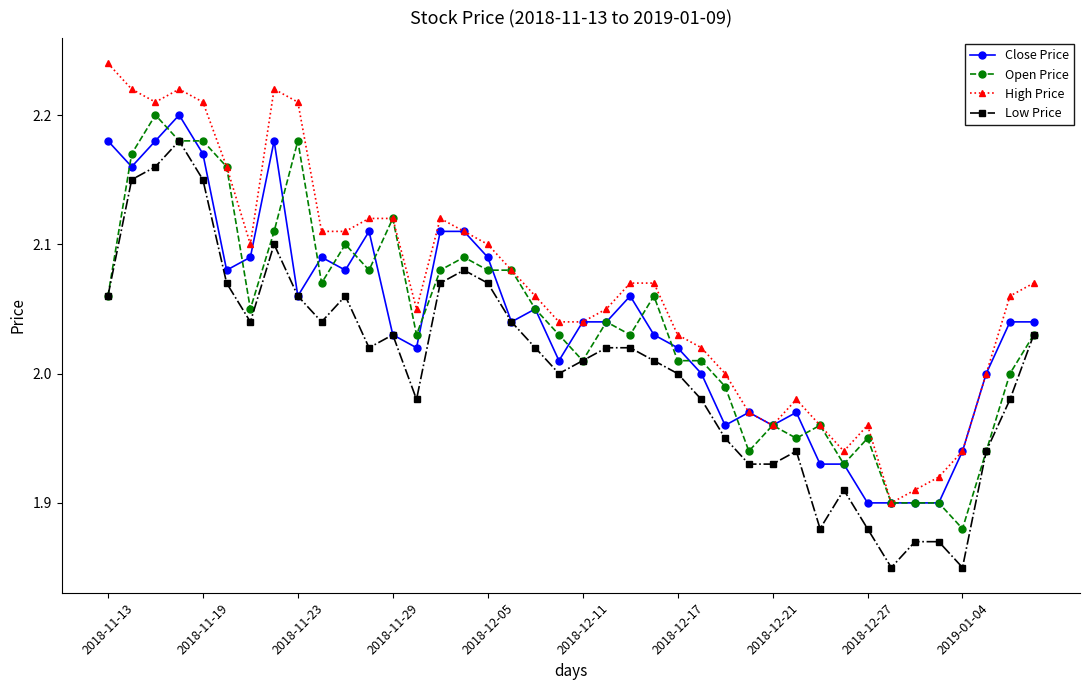

True or false: High Price and Low Price cross at least once.

False